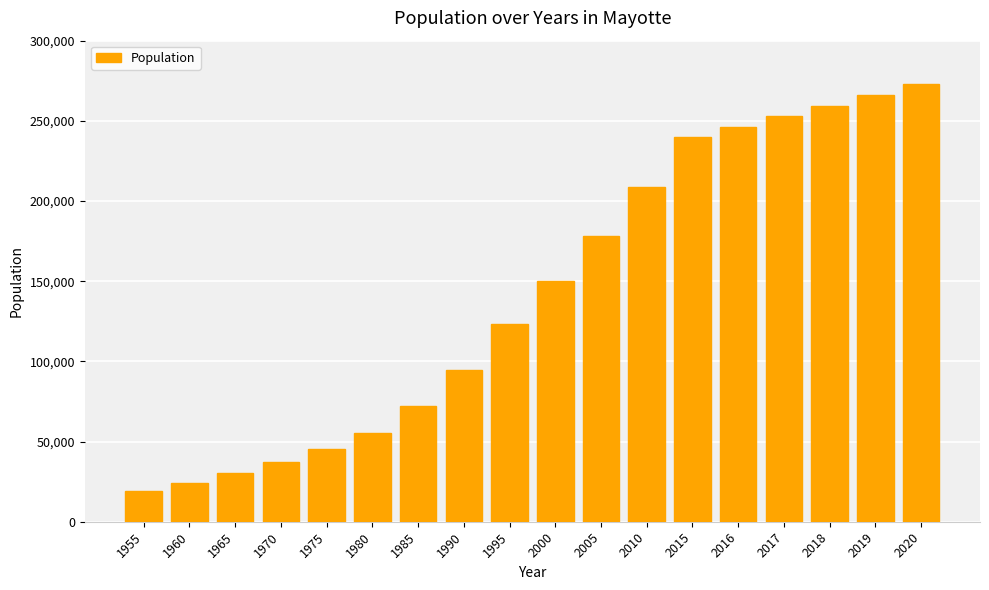

How many data points are less than 150331?

9